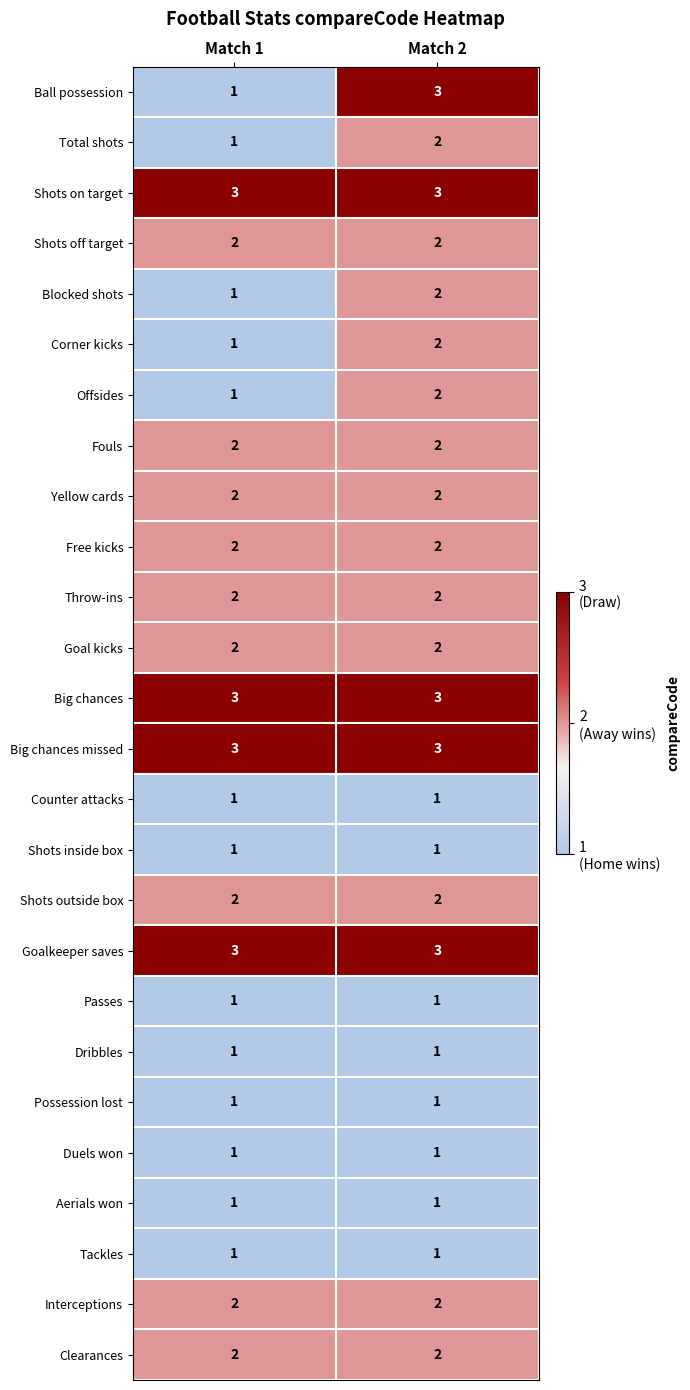

What is the total value across all series at Match 1?

43